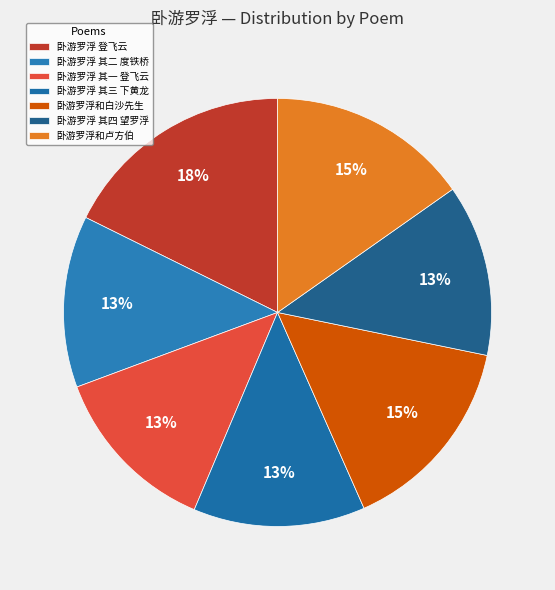

Which category has the biggest portion of the pie?

卧游罗浮 登飞云